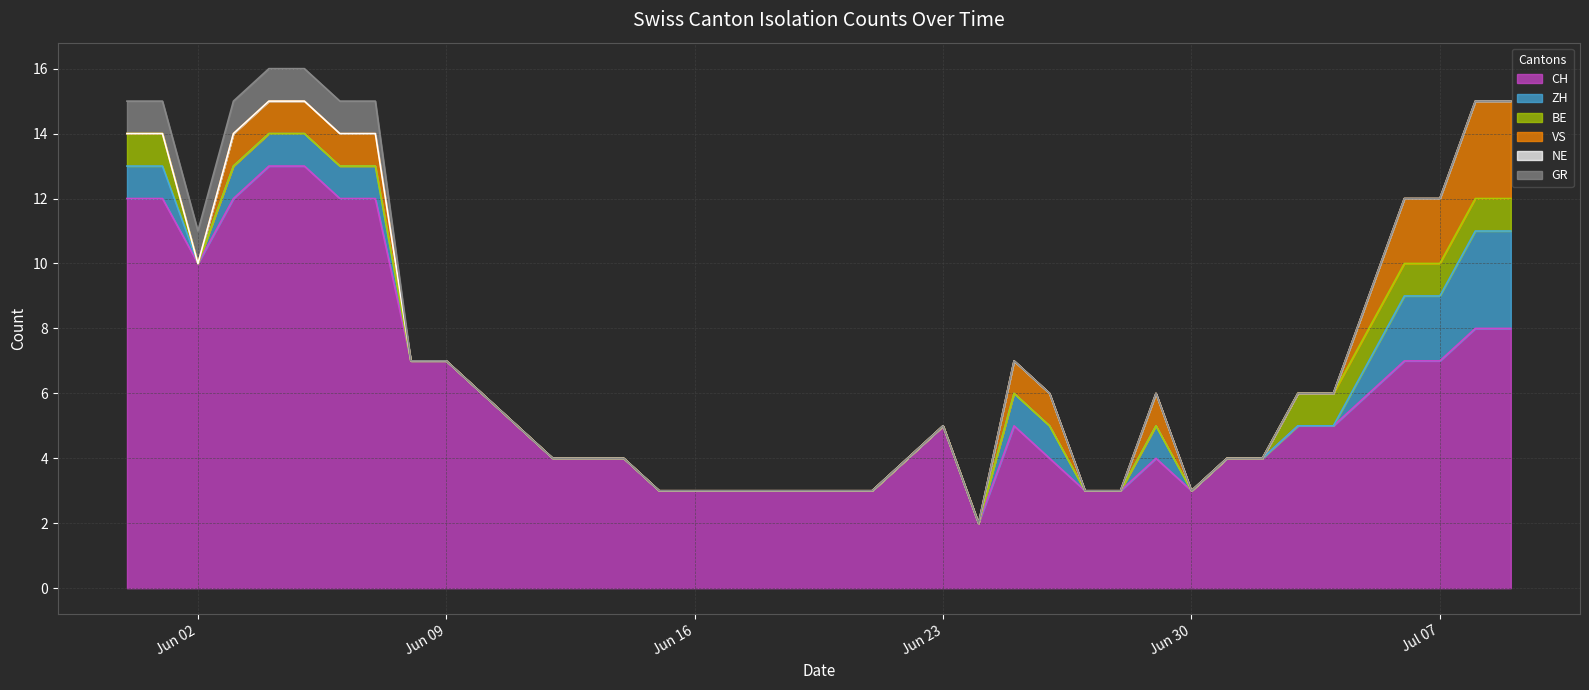

List the series in order of their peak value, highest first.

CH, ZH, VS, BE, GR, NE